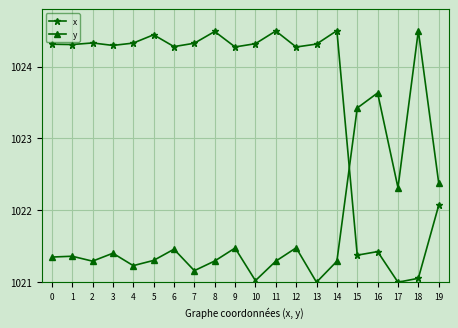

True or false: x has a value of 476.7 at 9.

False